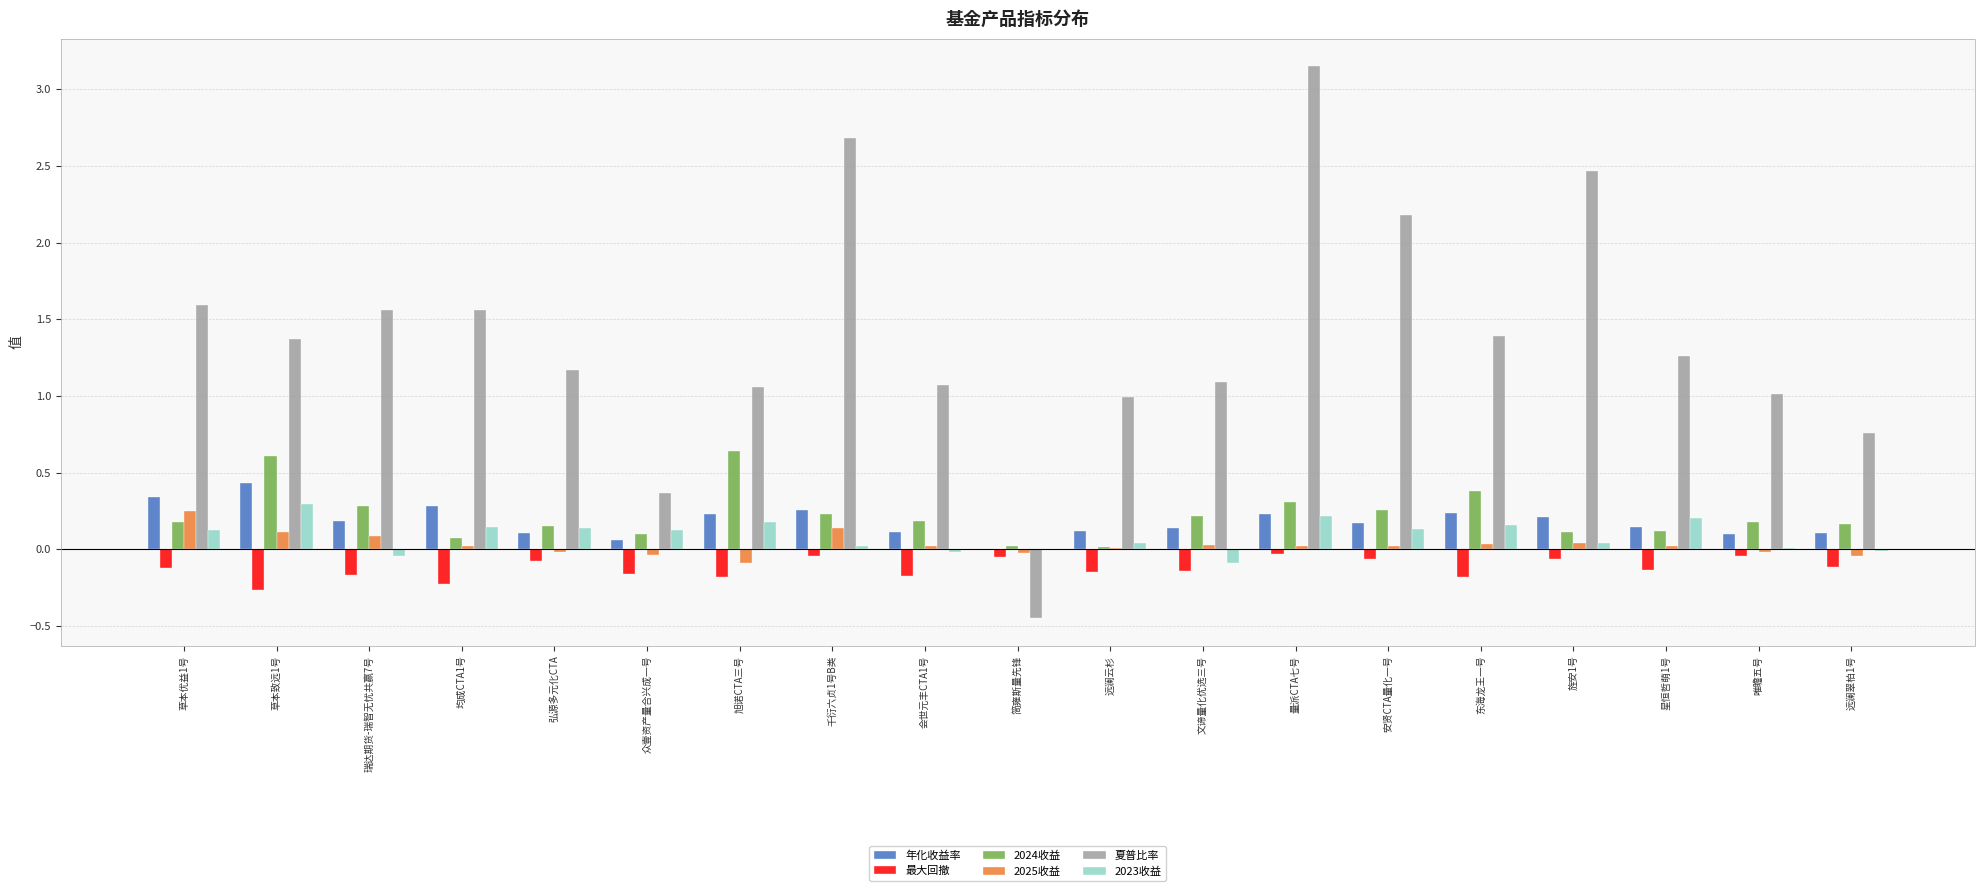

Which series has the largest total across all categories?

夏普比率